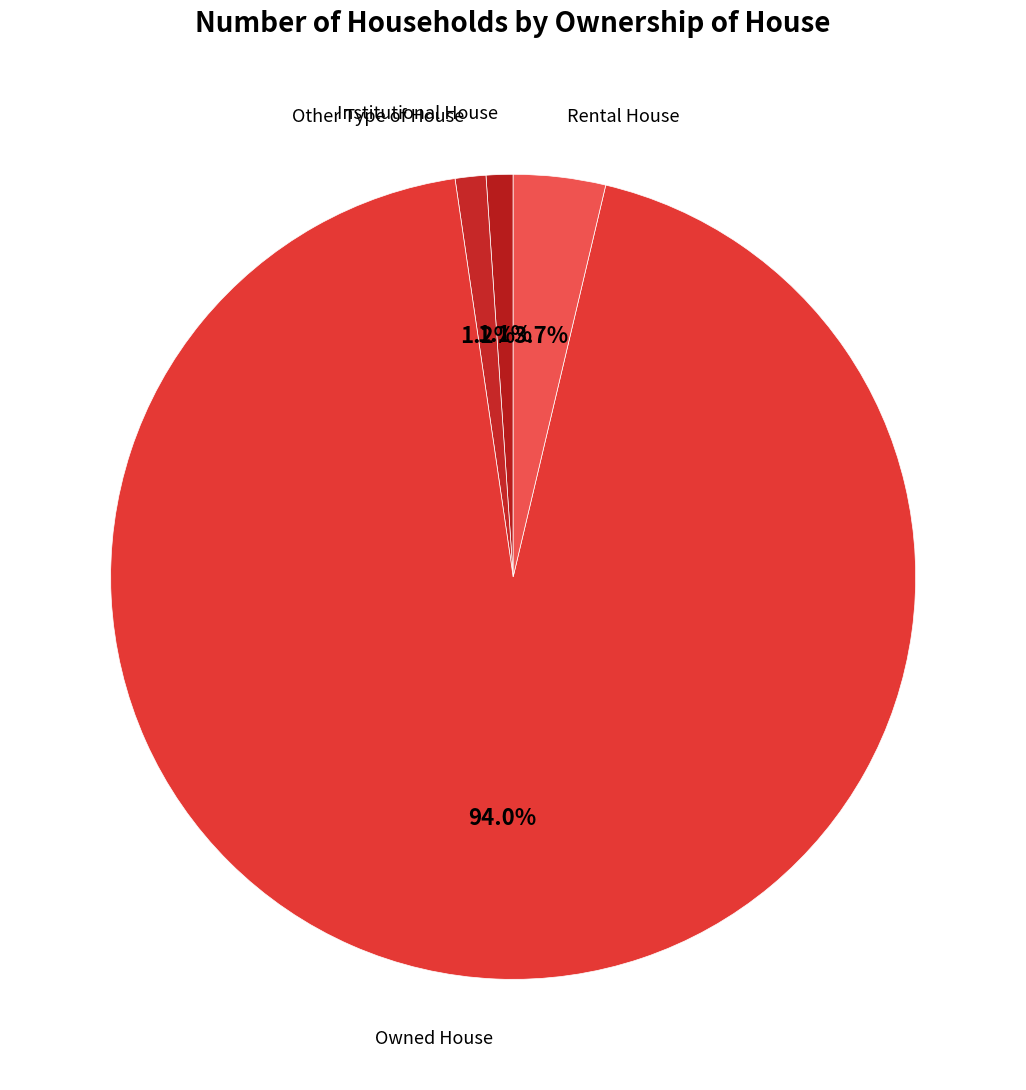

To the nearest percent, what percentage of the pie is Institutional House?

1%